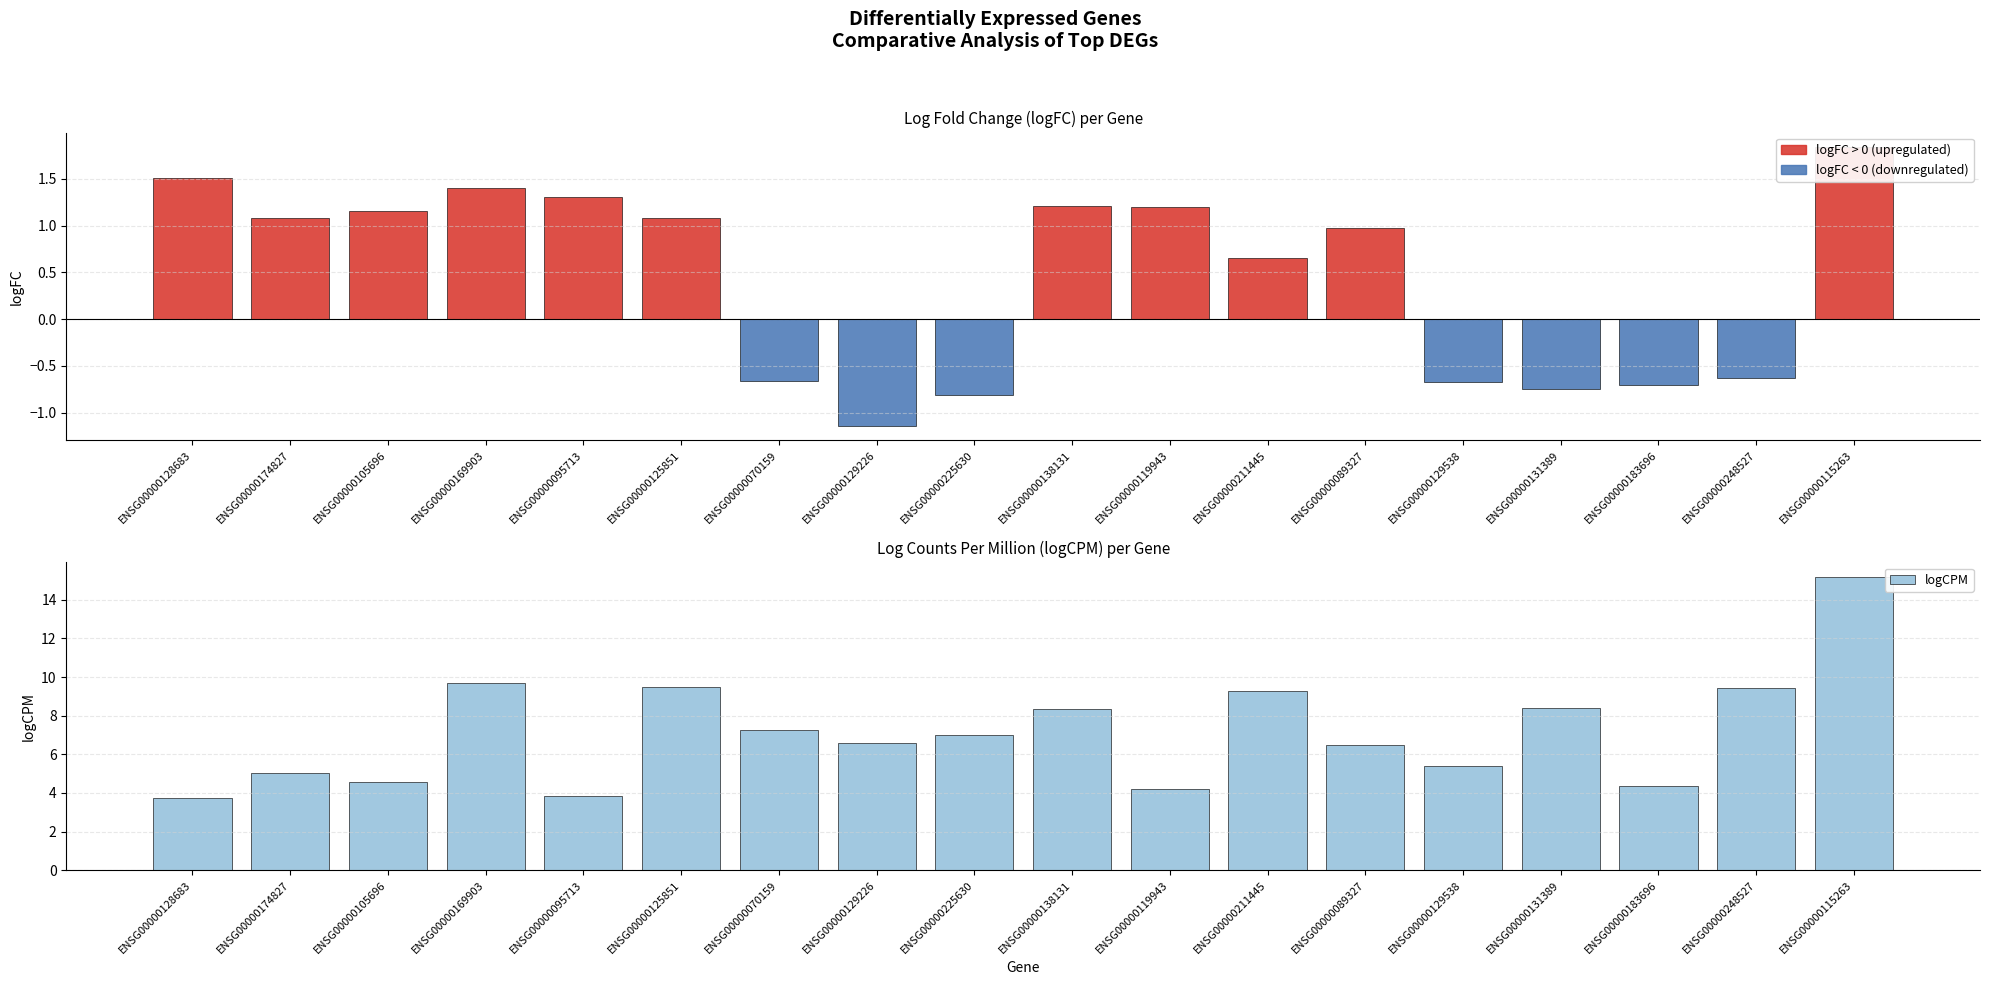

What is the total value across all series at ENSG00000211445?

10.0